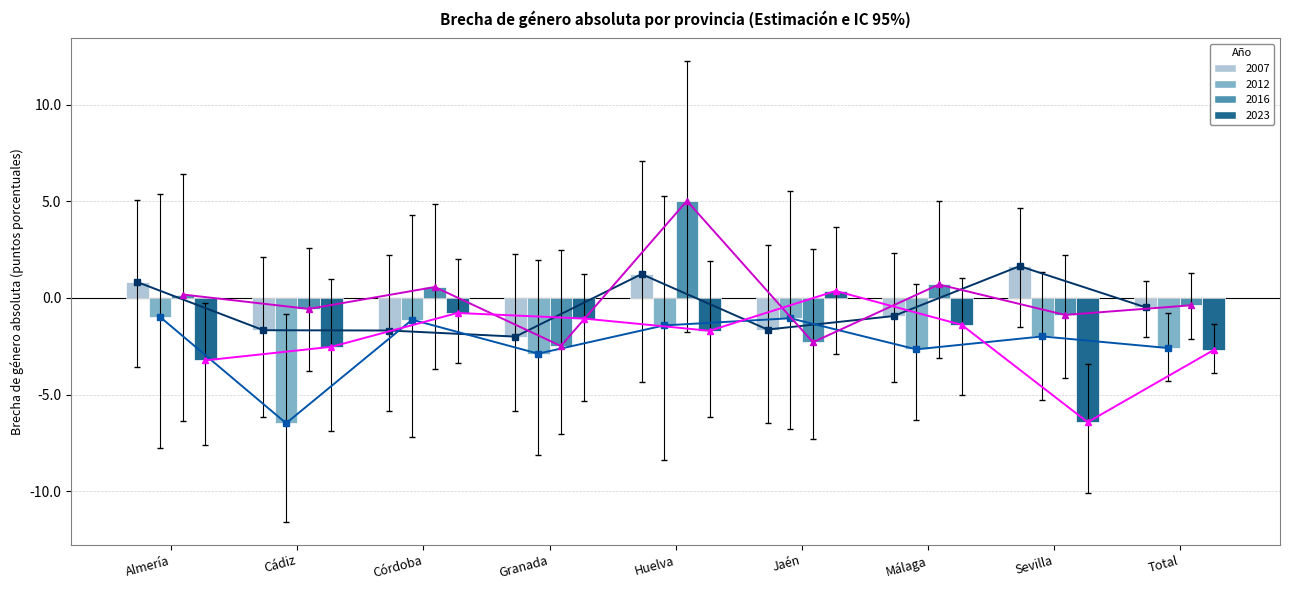

Is it true that 2012 equals -1.0 at Almería?

True